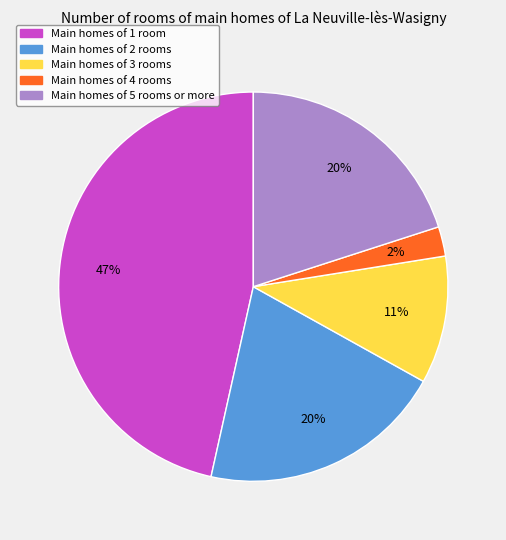

Is there any slice that represents more than half of the pie?

No